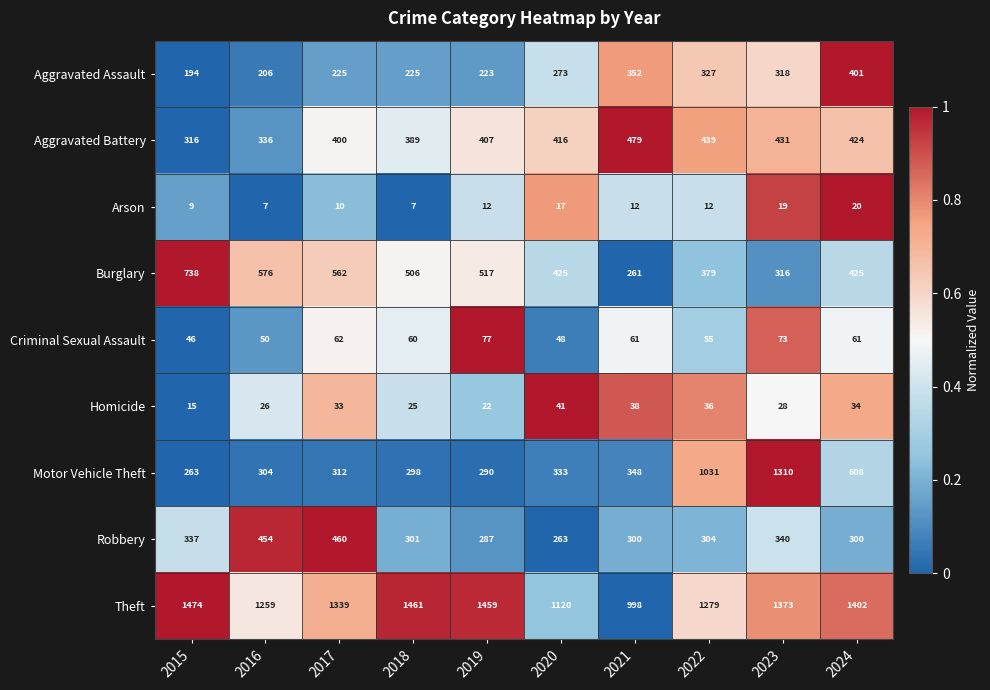

What value does the Aggravated Battery series have at 2017?

400